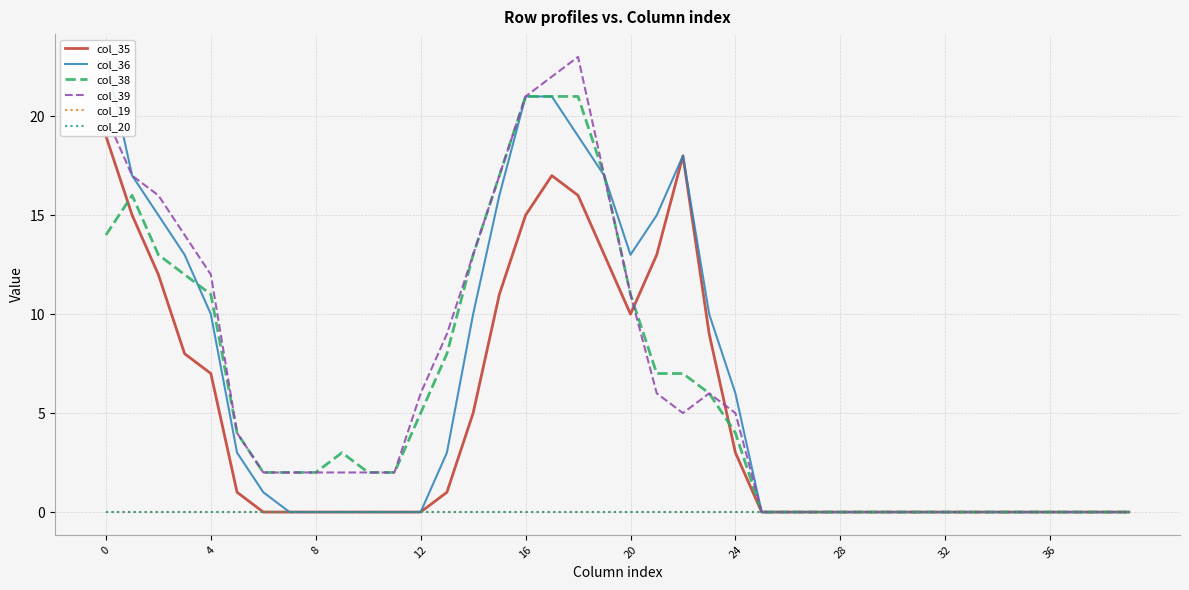

The col_35 series shows 29 at 22. True or false?

False